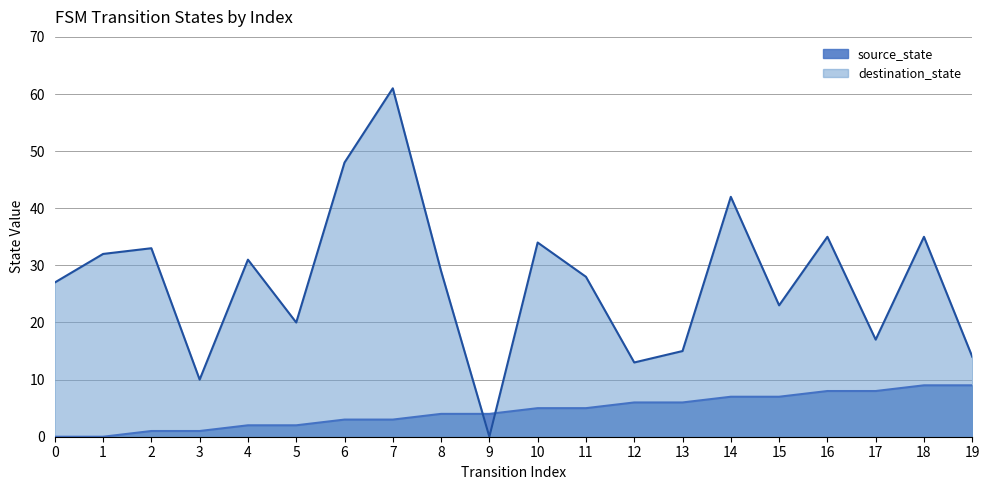

In destination_state, how many points are lower than both neighbors (excluding endpoints)?

6